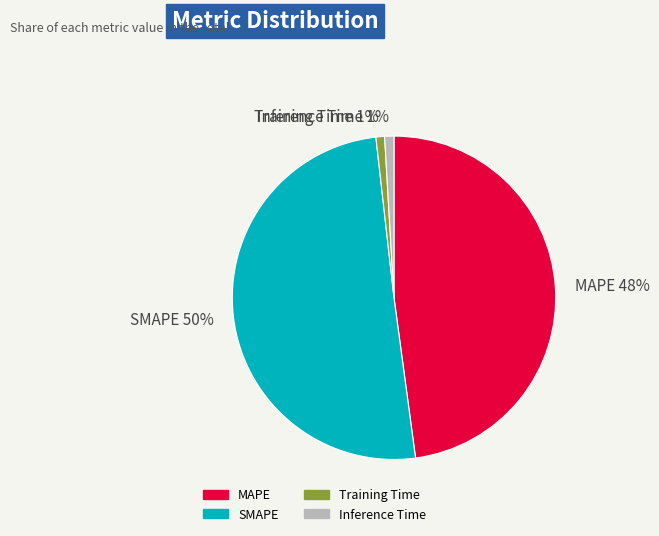

Count the number of slices in the pie.

4